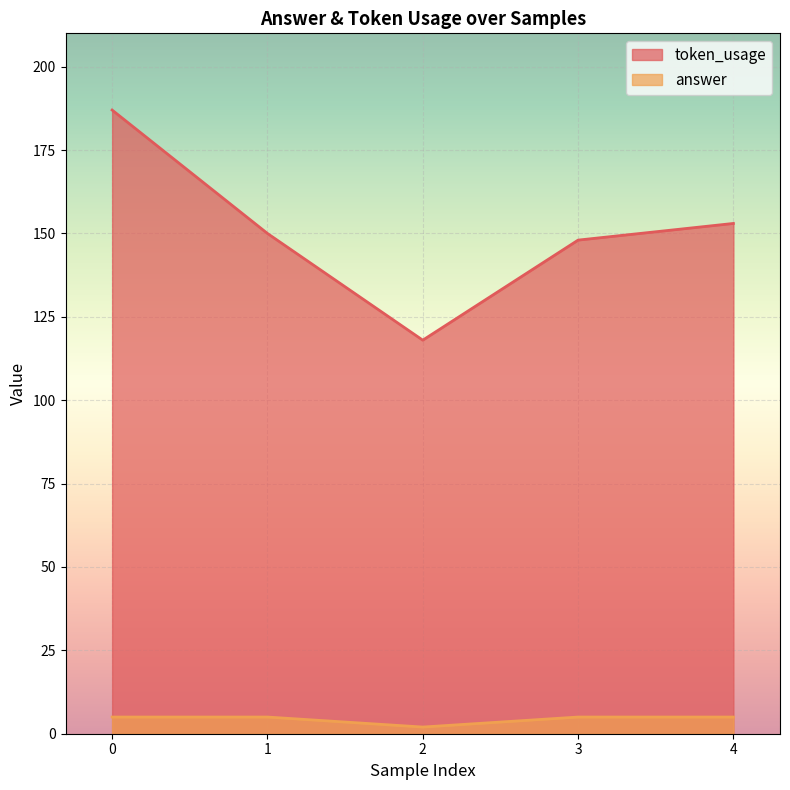

How many interior local valleys does the token_usage series have?

1